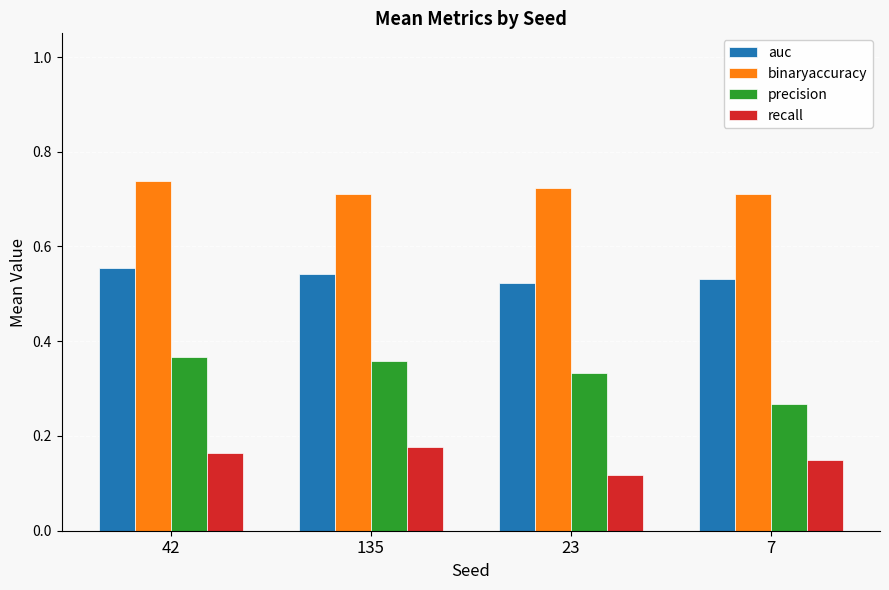

Which category has the lowest value across all series?

23